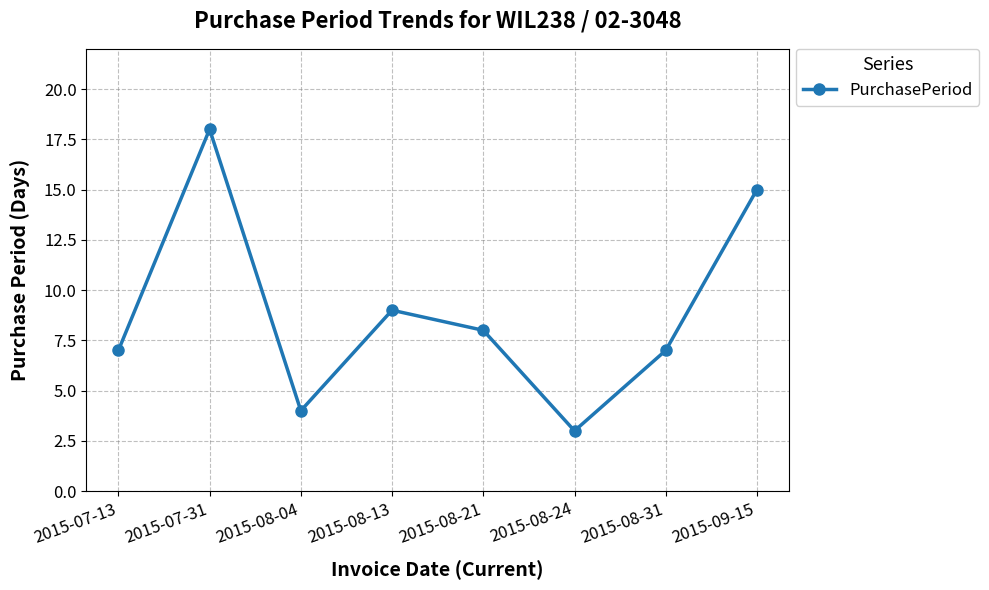

What is the label of the 6th point from the left?

2015-08-24